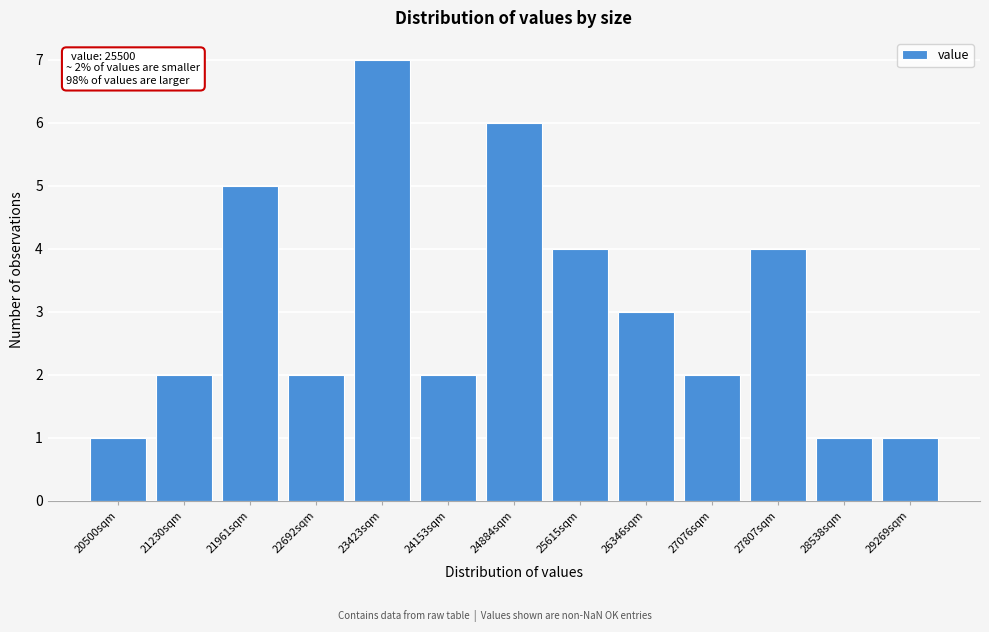

Reading left to right, list all the values displayed in this chart.

1	2	5	2	7	2	6	4	3	2	4	1	1